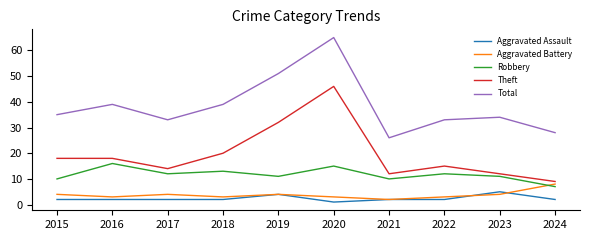

Reading right to left, list all the values displayed in this chart.

Aggravated Assault: 2	5	2	2	1	4	2	2	2	2
Aggravated Battery: 8	4	3	2	3	4	3	4	3	4
Robbery: 7	11	12	10	15	11	13	12	16	10
Theft: 9	12	15	12	46	32	20	14	18	18
Total: 28	34	33	26	65	51	39	33	39	35